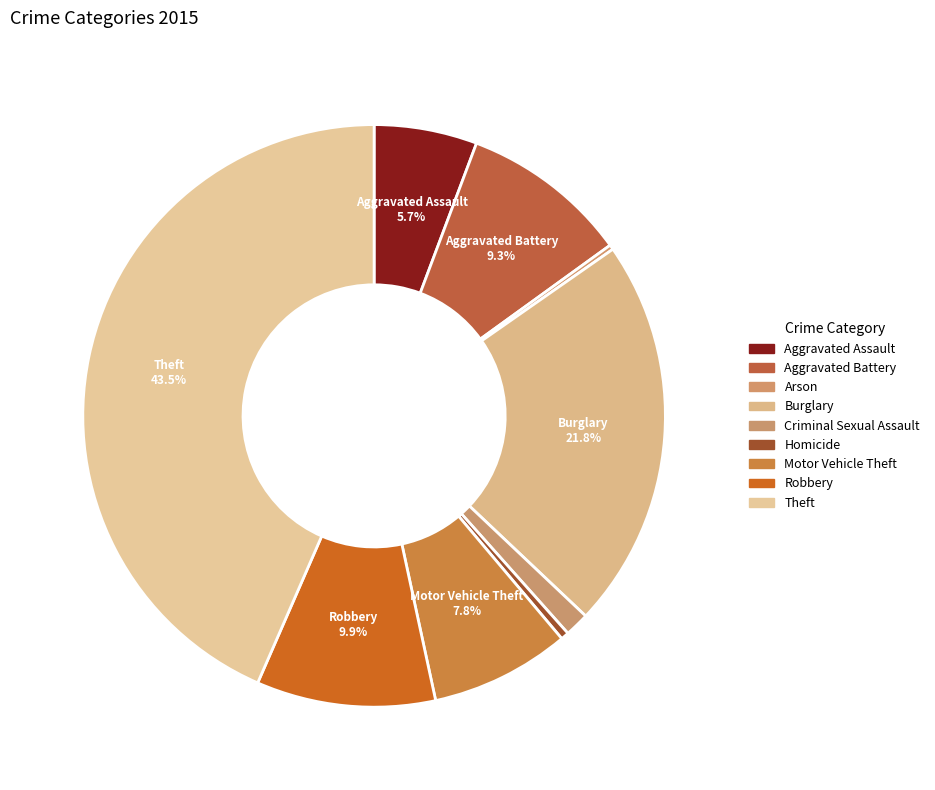

To the nearest percent, what is the difference between the Motor Vehicle Theft and Theft slice percentages?

36%